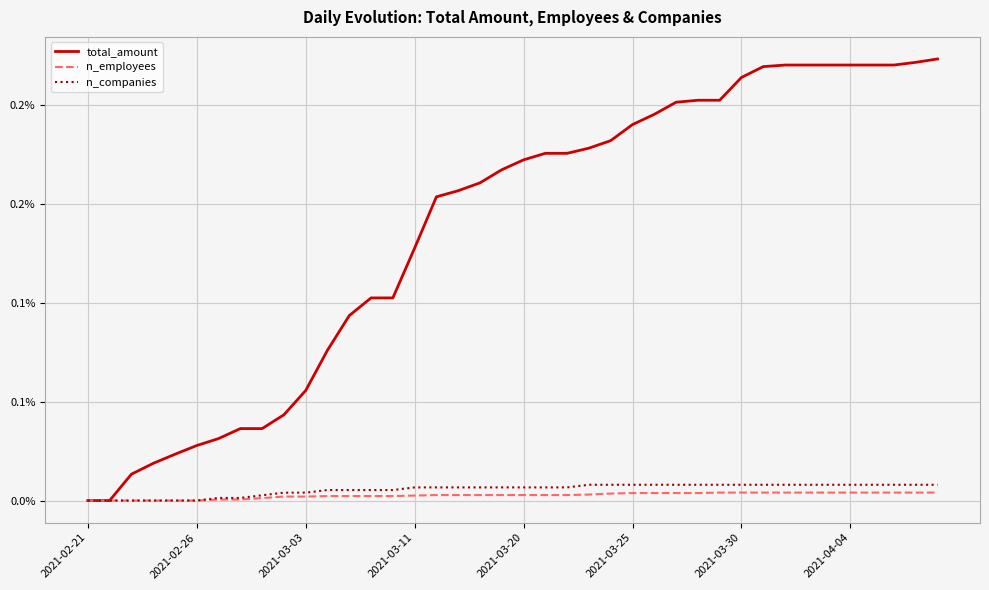

What are all the series names shown in the legend?

total_amount, n_employees, n_companies